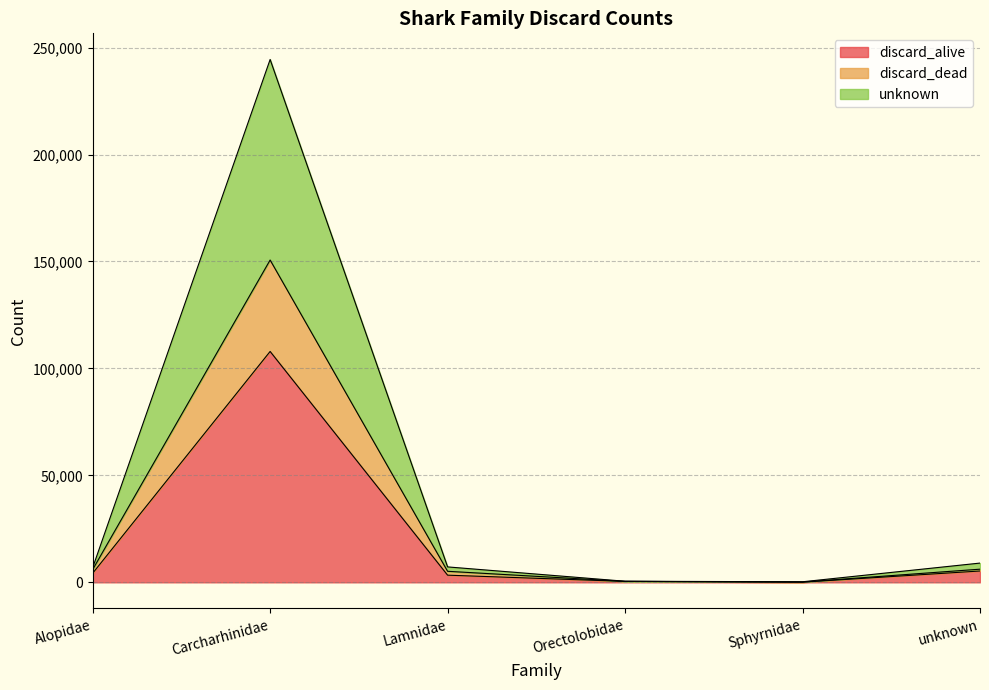

What is the difference between the discard_alive values at Alopidae and Orectolobidae?

3802